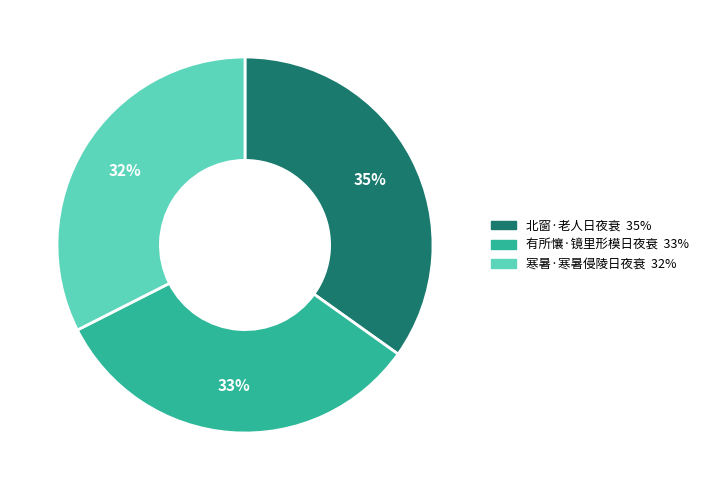

To the nearest percent, what is the combined percentage of 寒暑·寒暑侵陵日夜衰 and 有所懹·镜里形模日夜衰?

65%